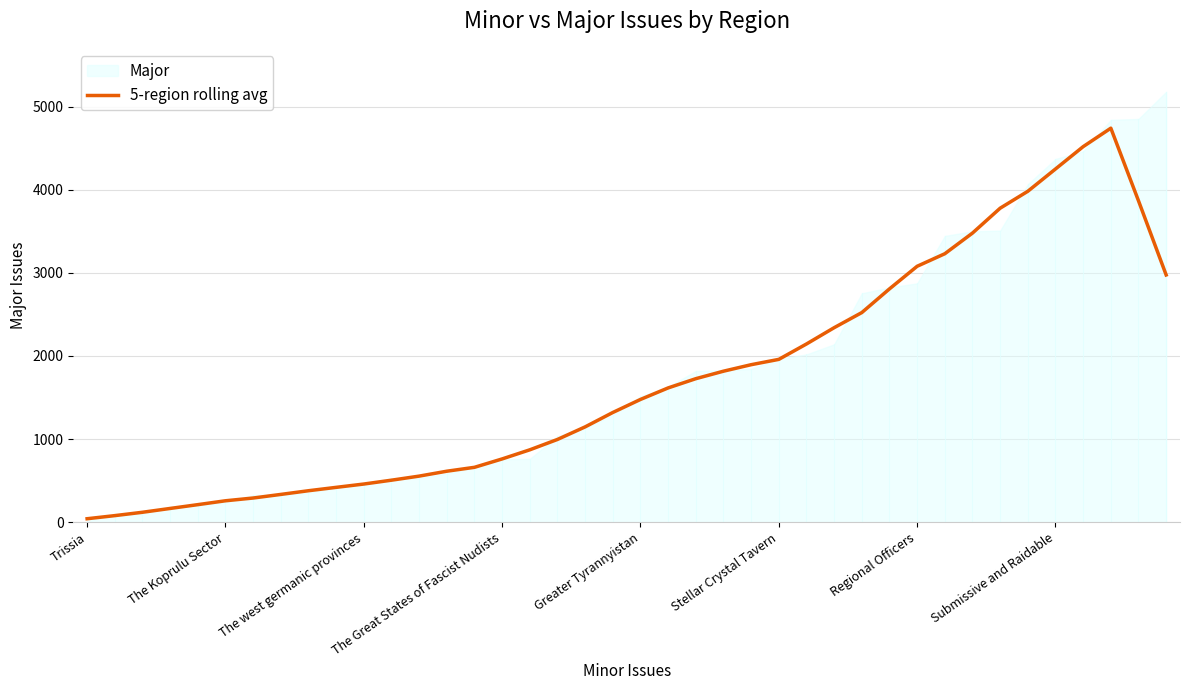

True or false: the data shows 3231.6 at 31.

True